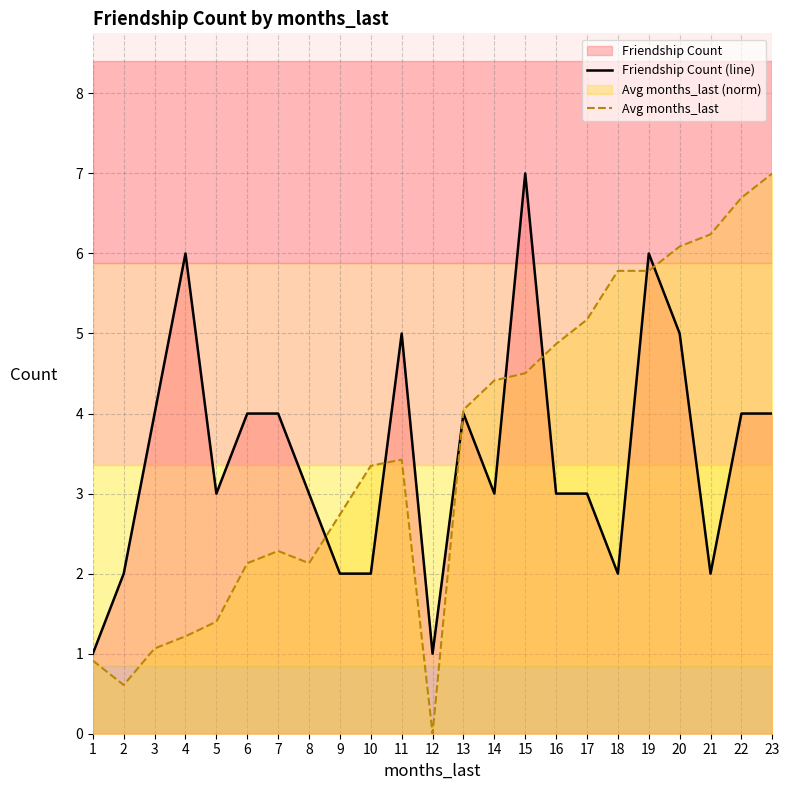

What is the sum of all Avg months_last values?

81.9